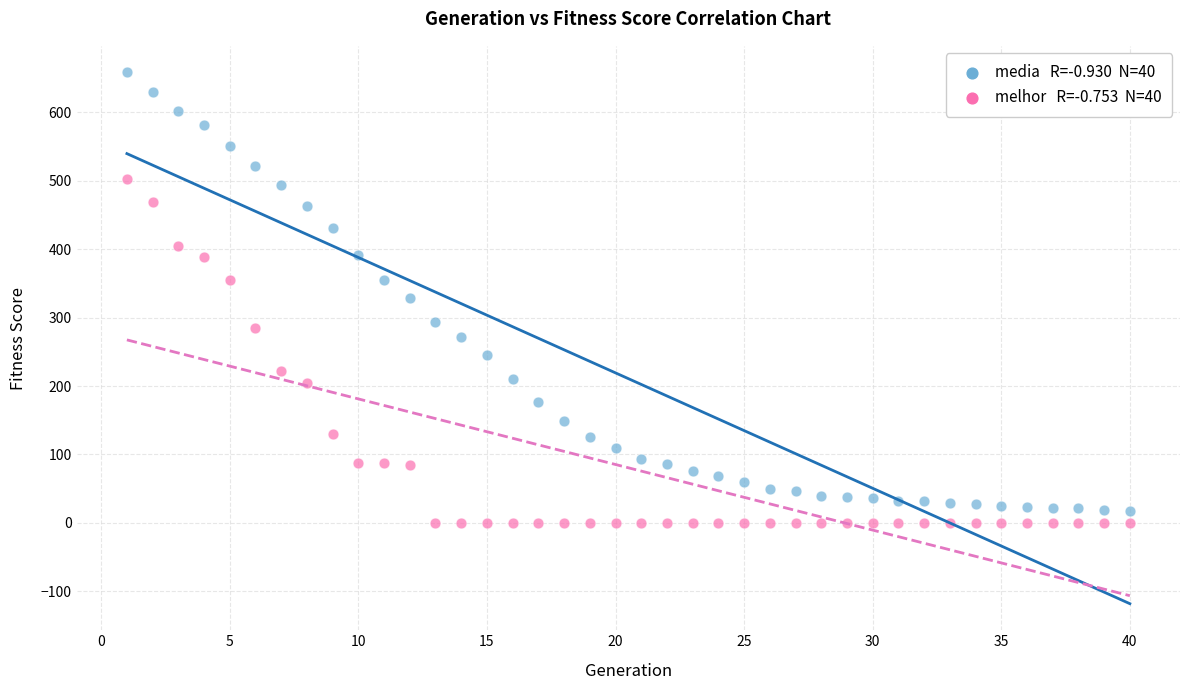

Across all data points, what is the range of X values (max minus min)?

39.0